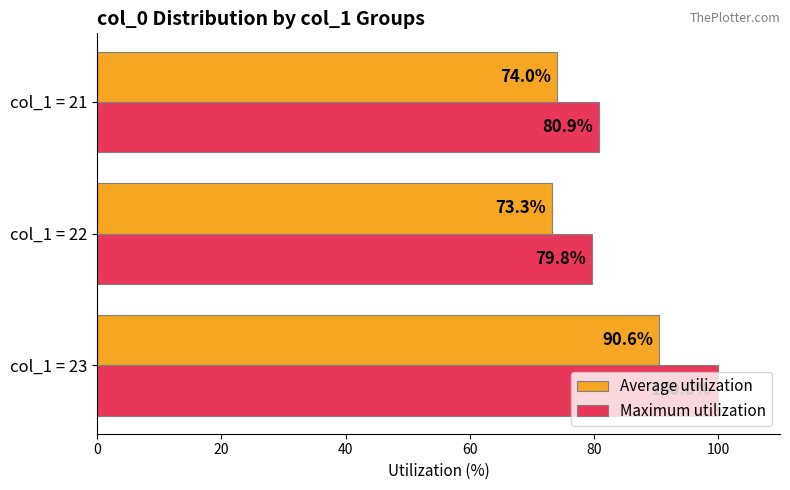

What is the difference between the highest and lowest values at col_1 = 22?

6.5